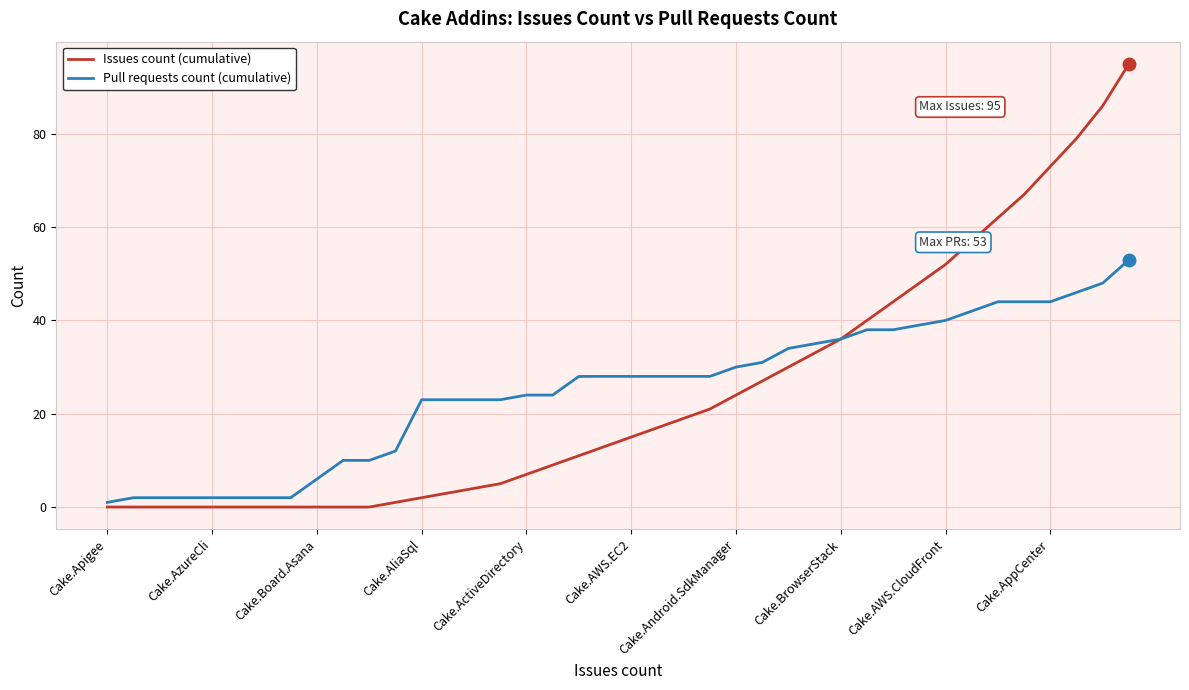

What is the greatest value displayed?

95